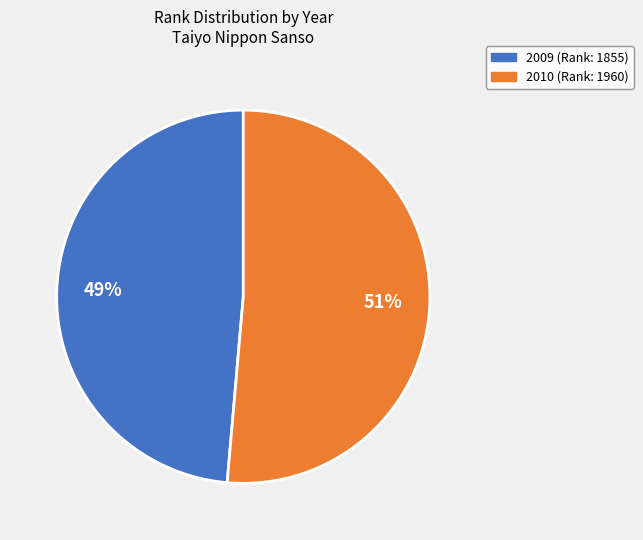

What is the smallest slice in the pie chart?

2009